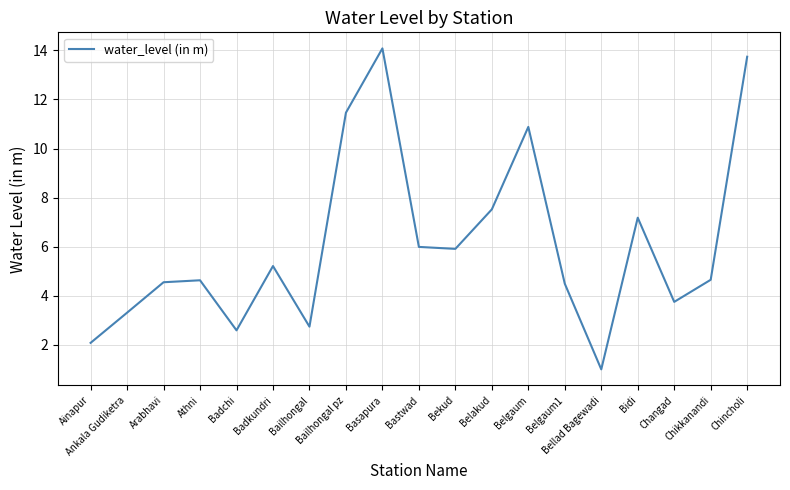

What is the sum of the values at Ainapur and Chincholi?

15.8